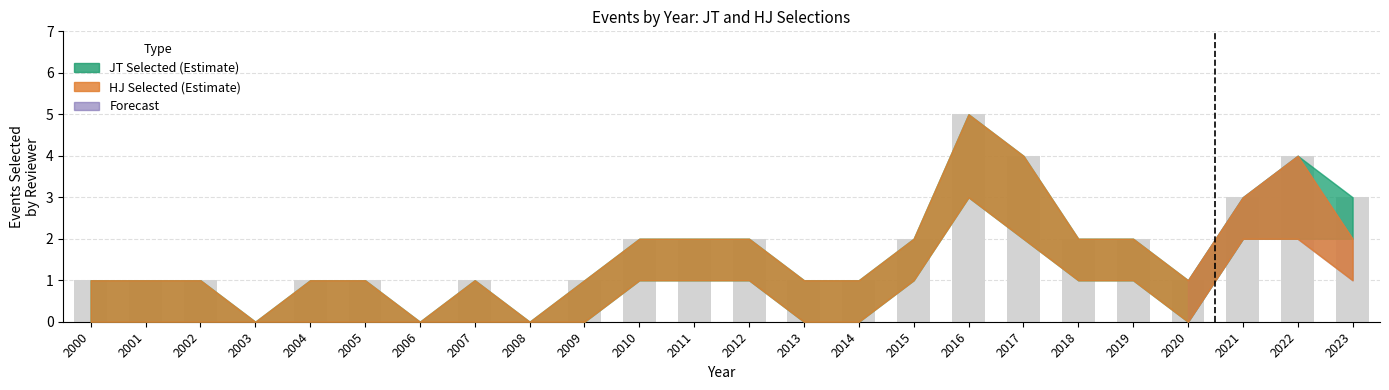

At which category does the chart reach its peak across all series?

2016